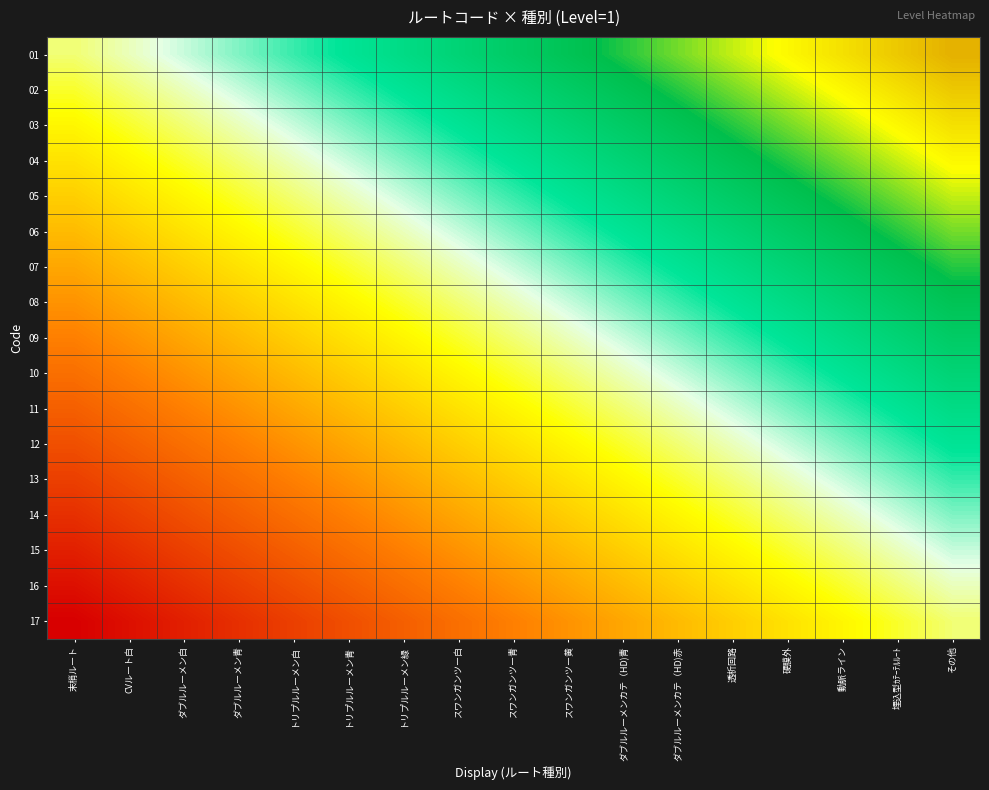

Between ダブルルーメン白 and スワンガンツー黄, which is larger?

スワンガンツー黄